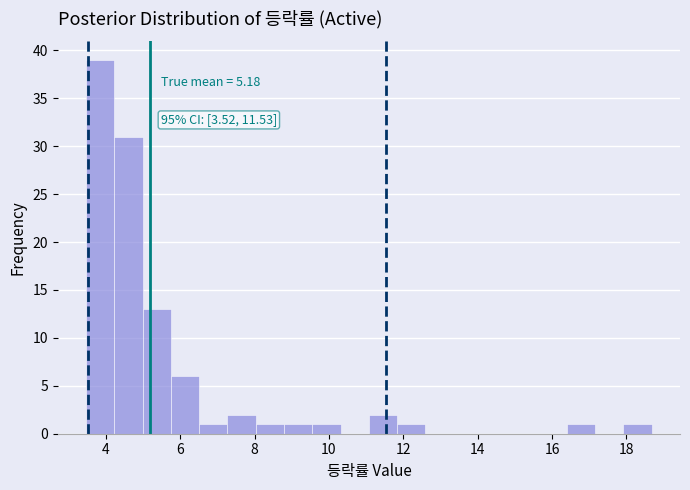

Read against the x-axis, roughly where is the centre of the tallest bar?

3.8